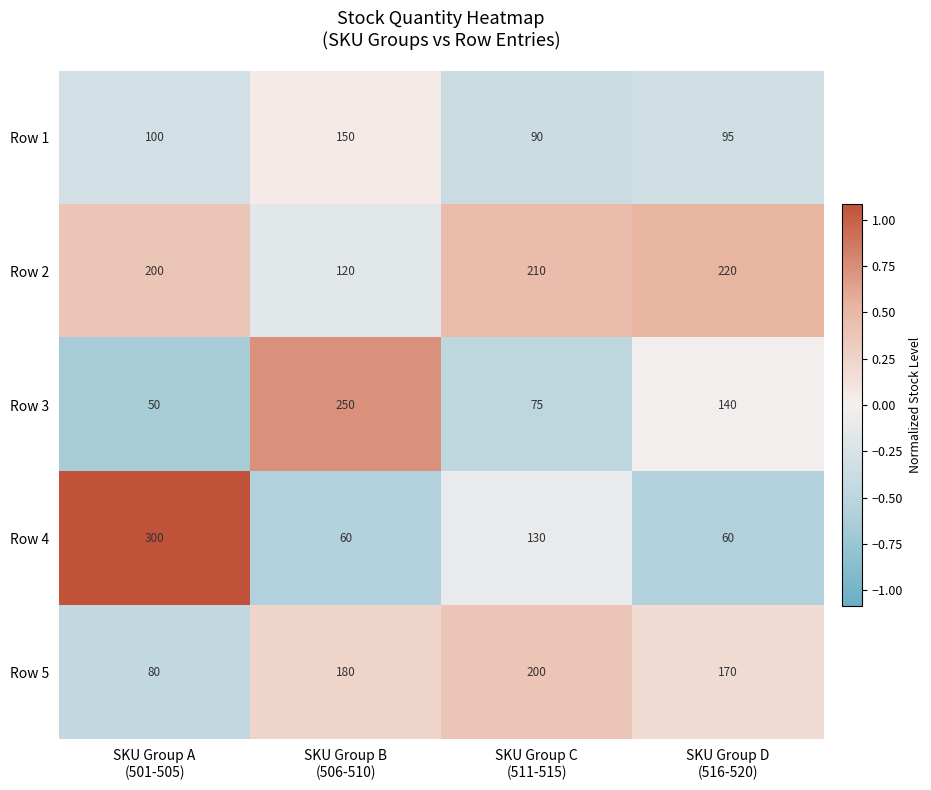

Which series has the largest range (max minus min)?

Row 4